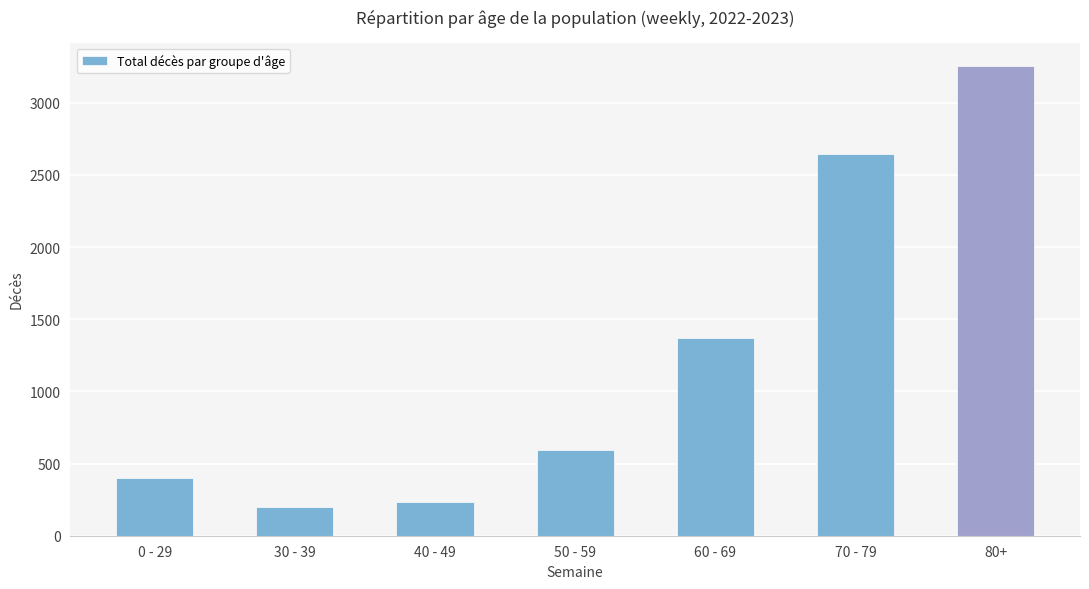

What is the change in value from 0 - 29 to 50 - 59?

+188